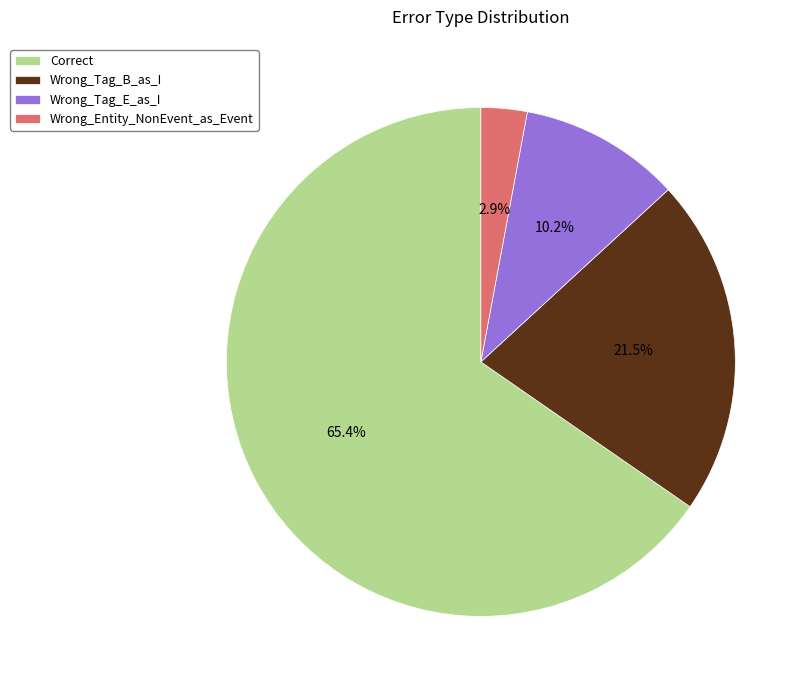

The Wrong_Tag_E_as_I slice represents 20% of the pie. True or false?

False